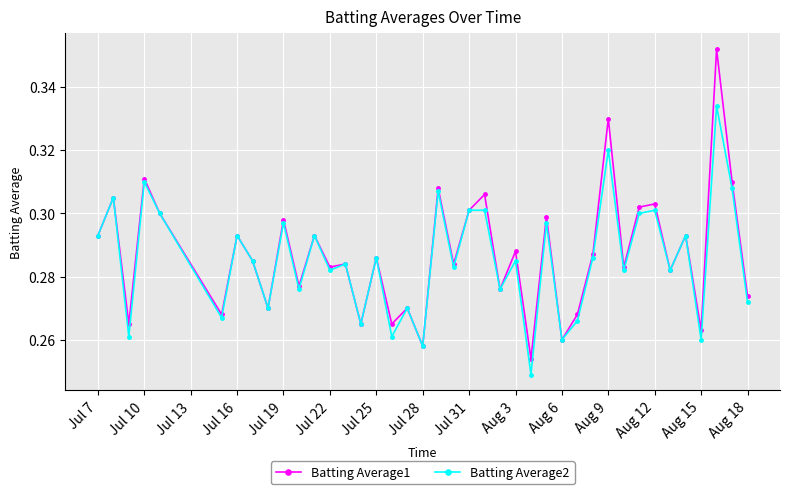

At how many categories does at least one series exceed 0?

40